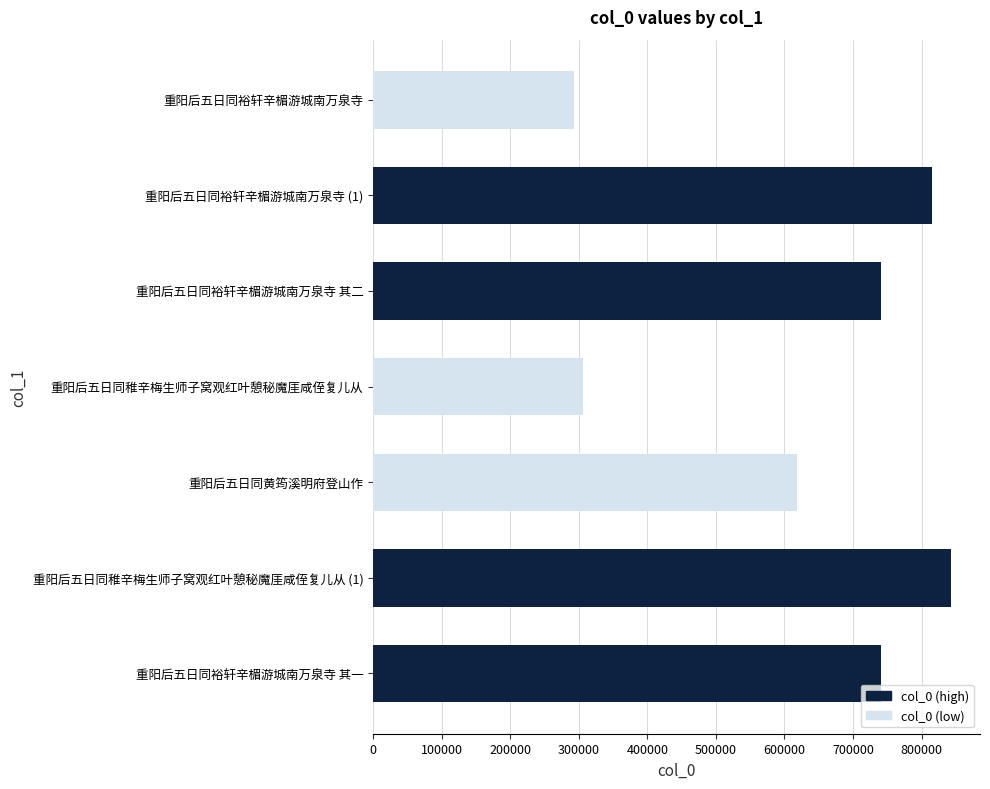

What is the difference between the second highest and minimum values?

522129